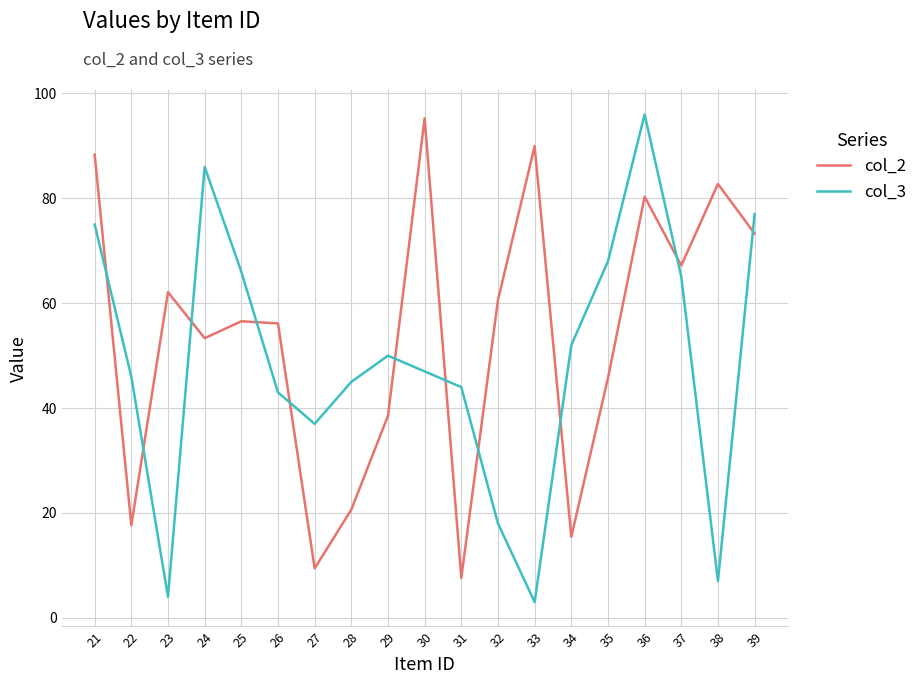

What is the maximum value for col_2?

95.3